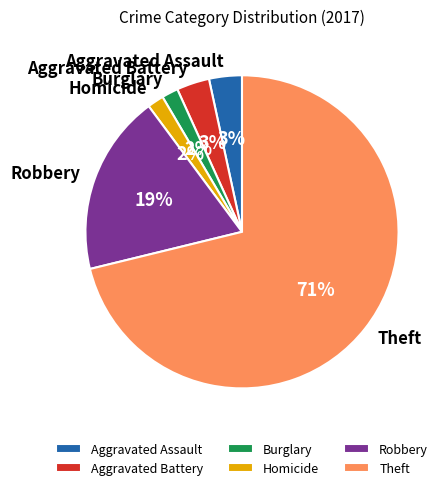

Which category has the biggest portion of the pie?

Theft